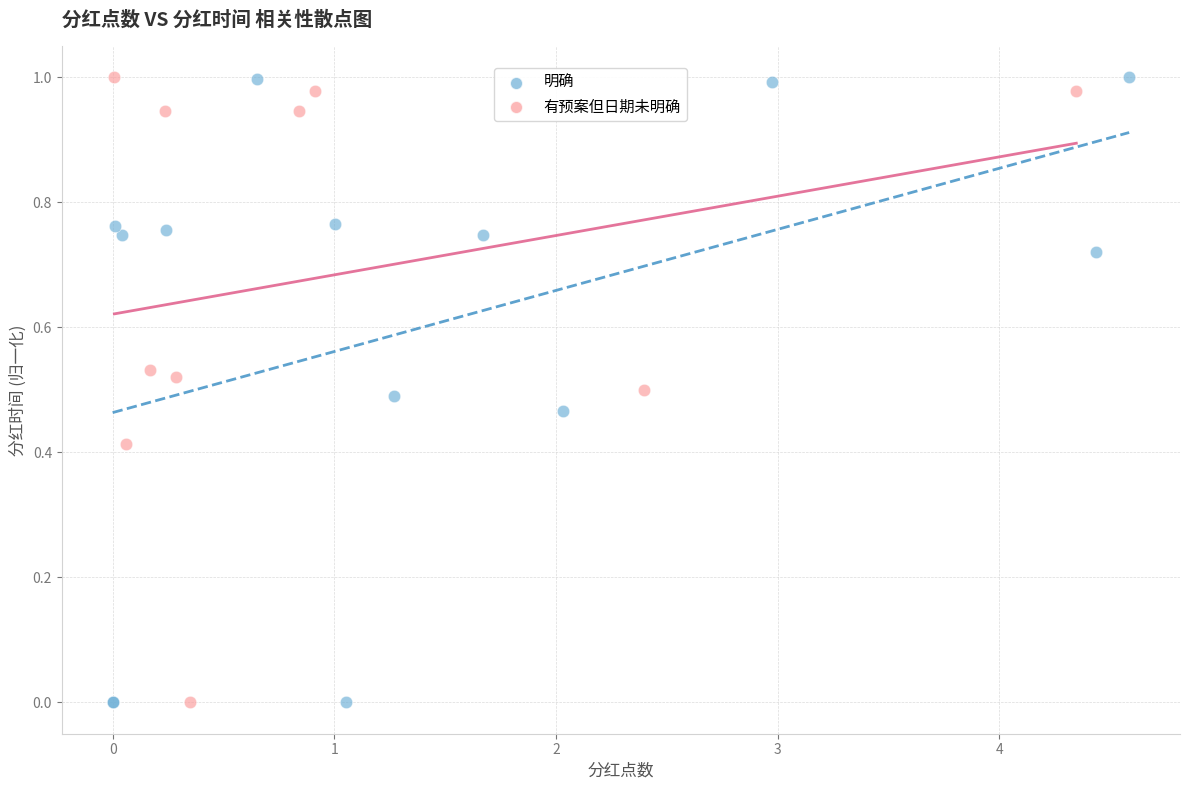

What are all the series names shown in the legend?

明确, 有预案但日期未明确